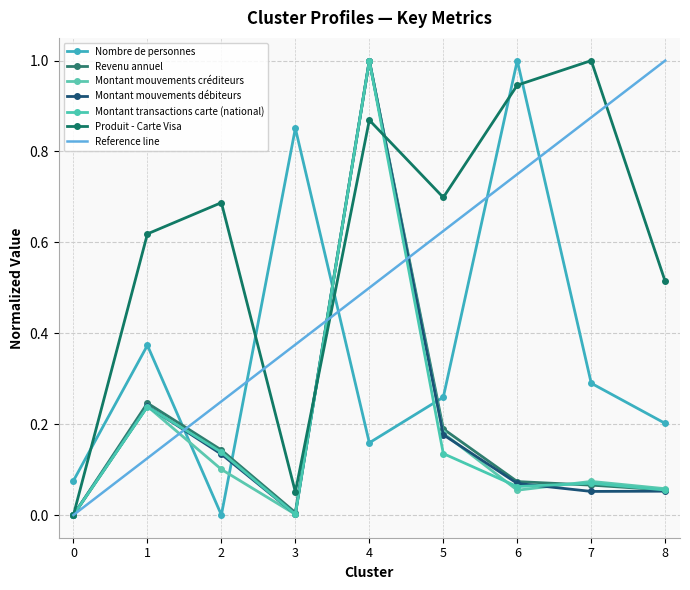

How many times do Nombre de personnes and Produit - Carte Visa cross each other?

5